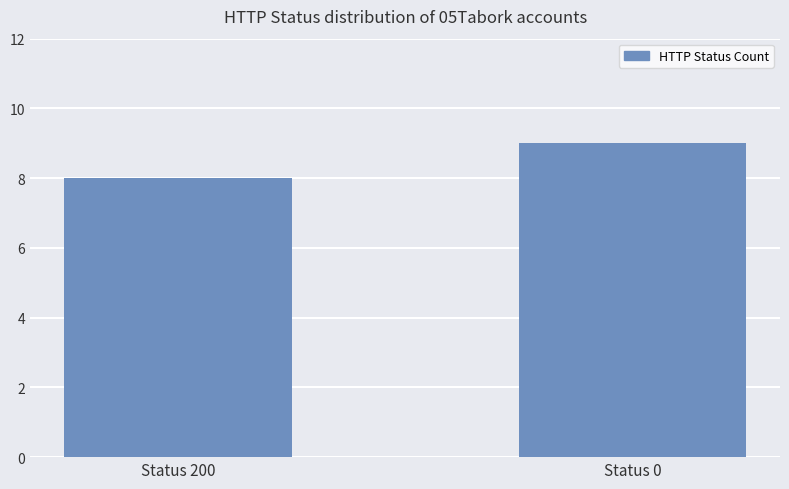

Reading left to right, list all the values displayed in this chart.

8	9